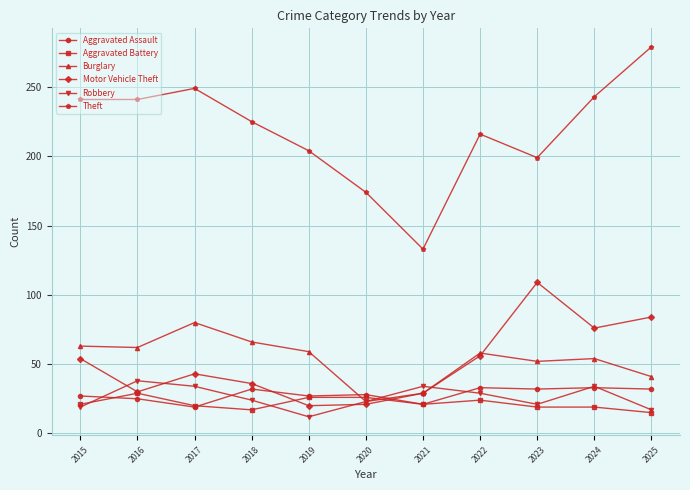

Which series changed the most between 2015 and 2021?

Theft